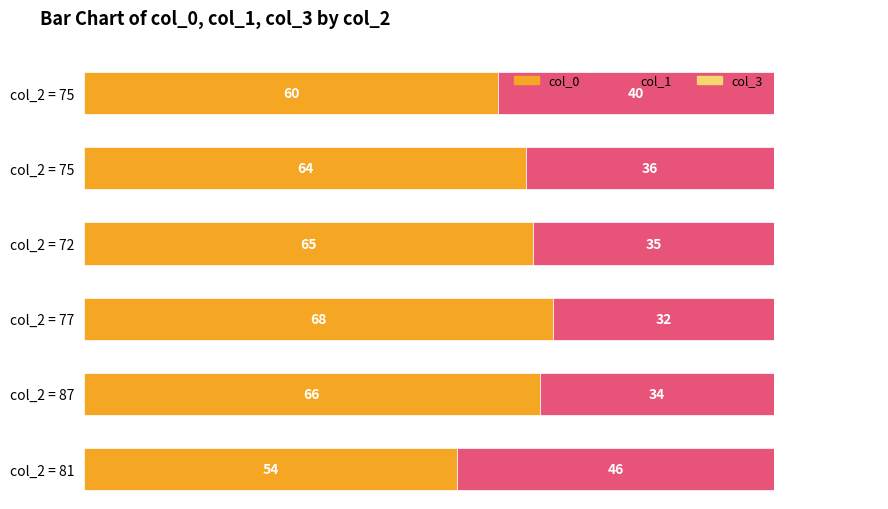

What is the average value of the col_3 series?

22